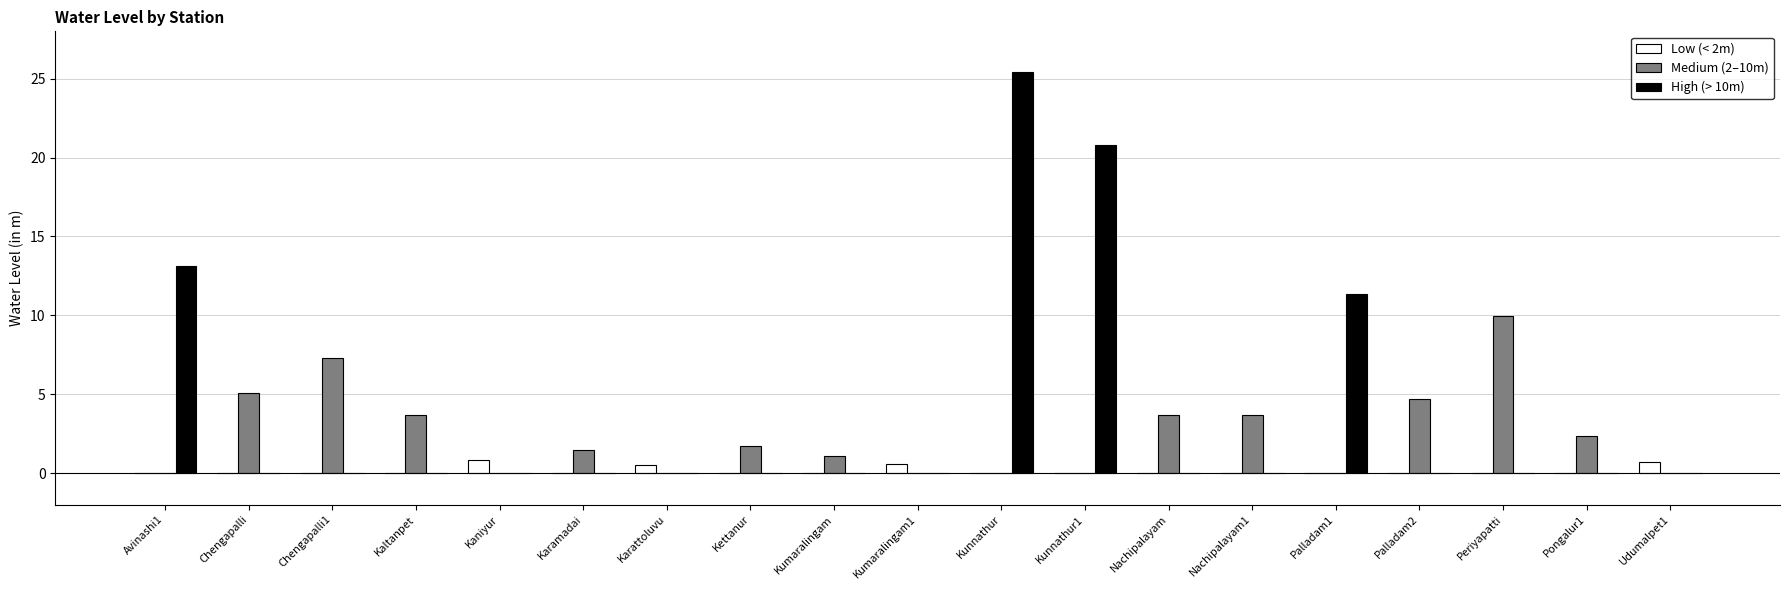

The High (> 10m) series shows 0.0 at Palladam2. True or false?

True